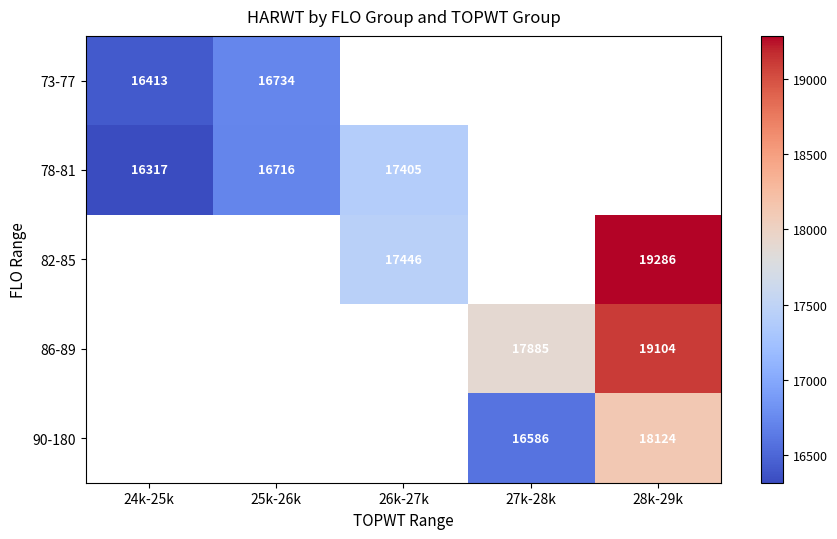

Is it true that 73-77 equals 16734 at 25k-26k?

True